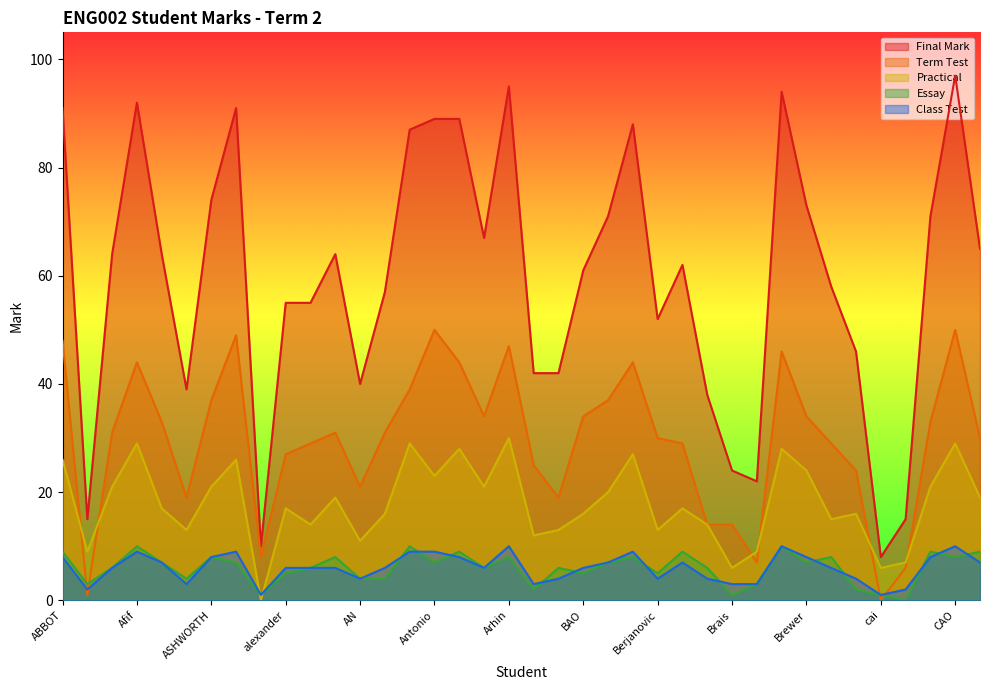

What value does the Class Test series have at Bailey?

4